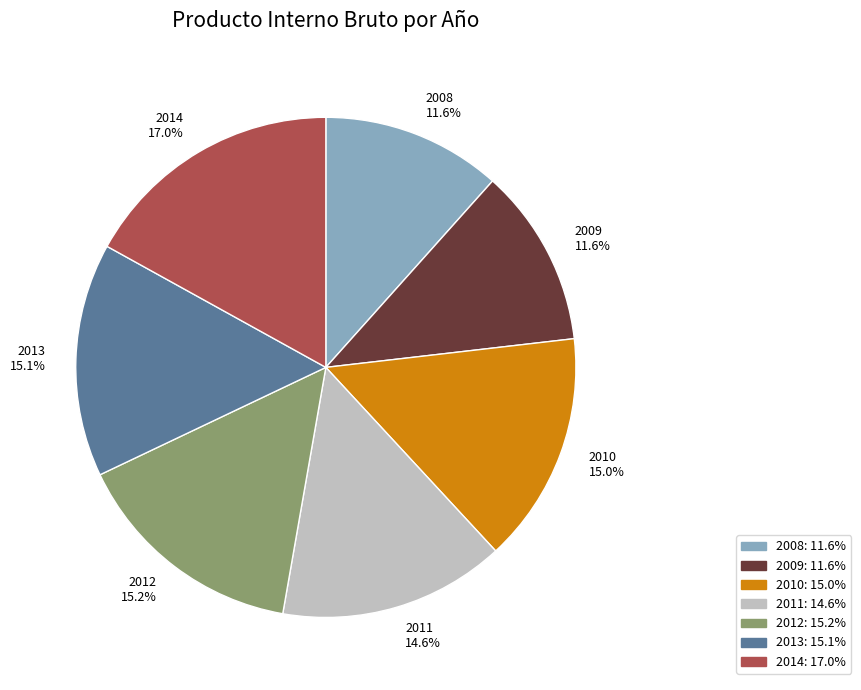

Which has a higher value, 2012 or 2011?

2012